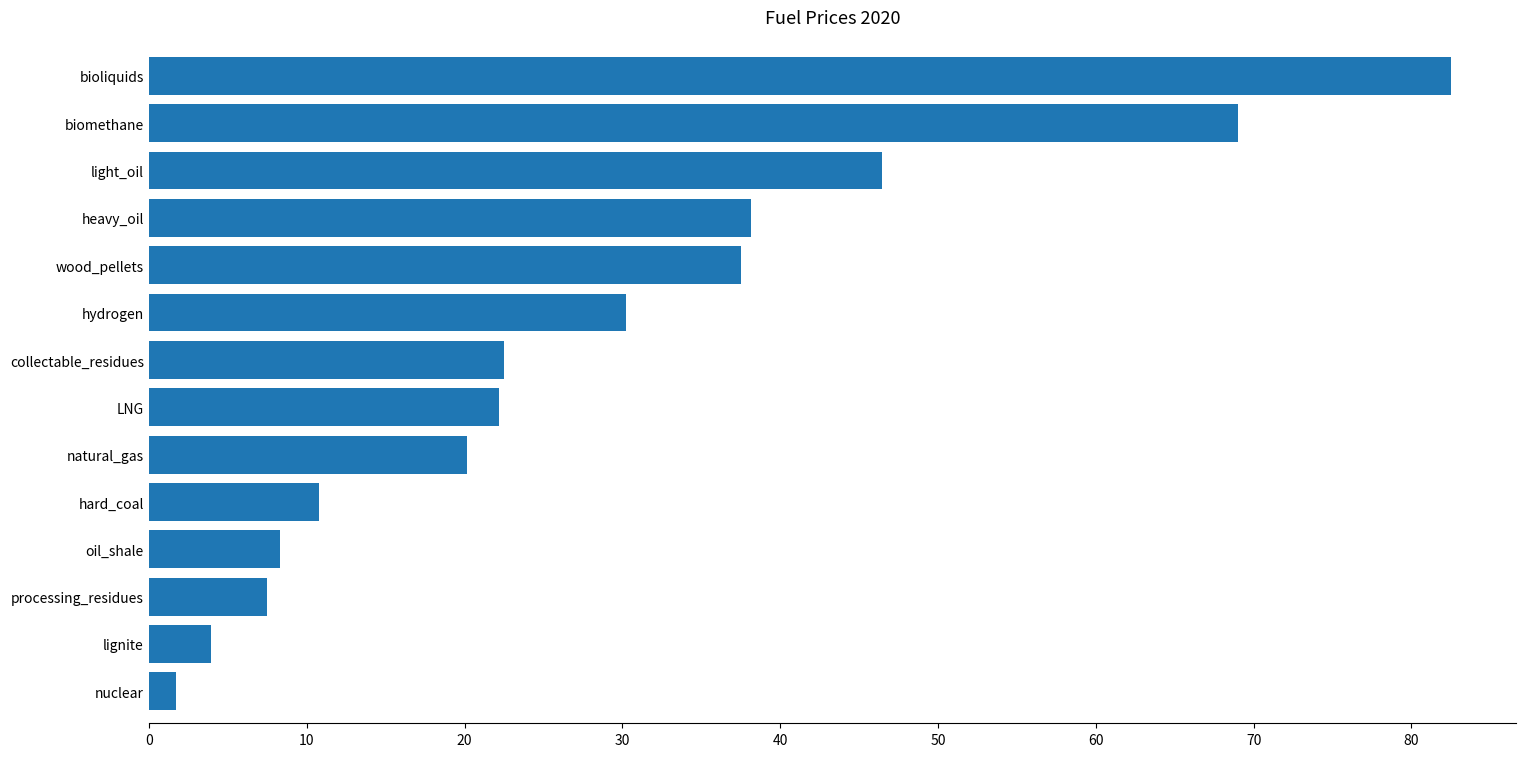

What is the sum of all values?

400.9